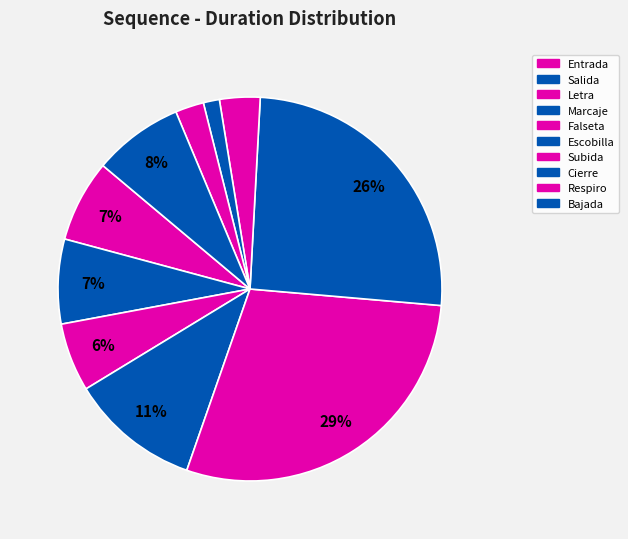

How many segments does this pie chart have?

10